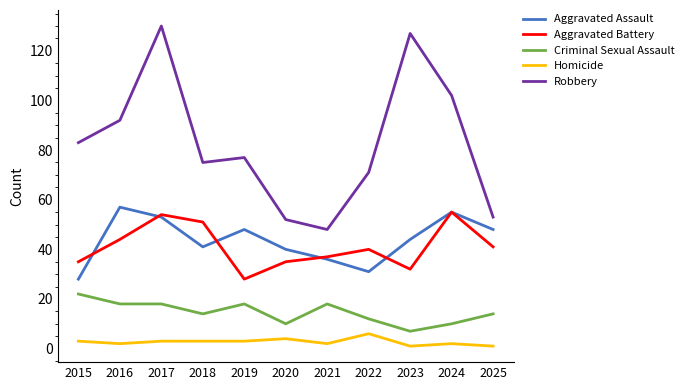

In Robbery, how many points are lower than both neighbors (excluding endpoints)?

2